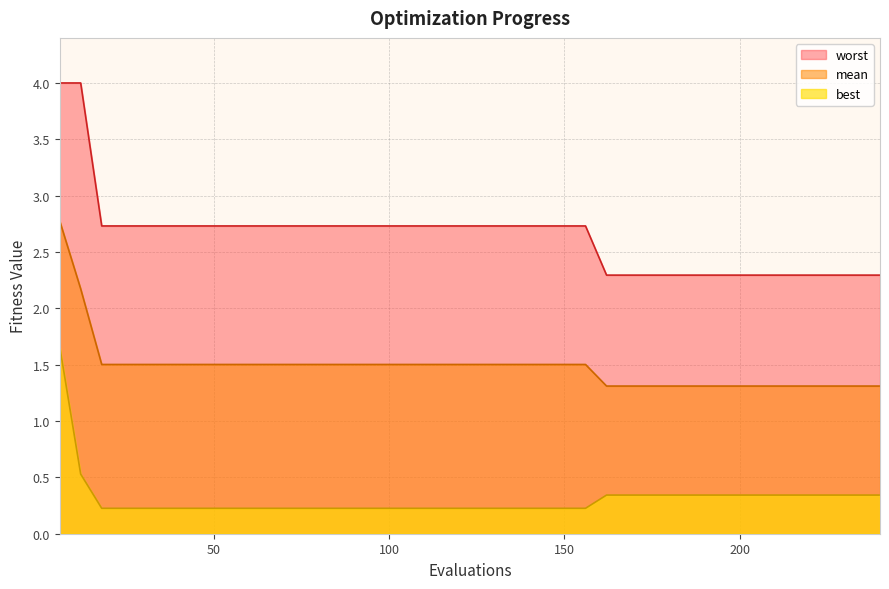

List the series in order of their peak value, highest first.

worst, mean, best